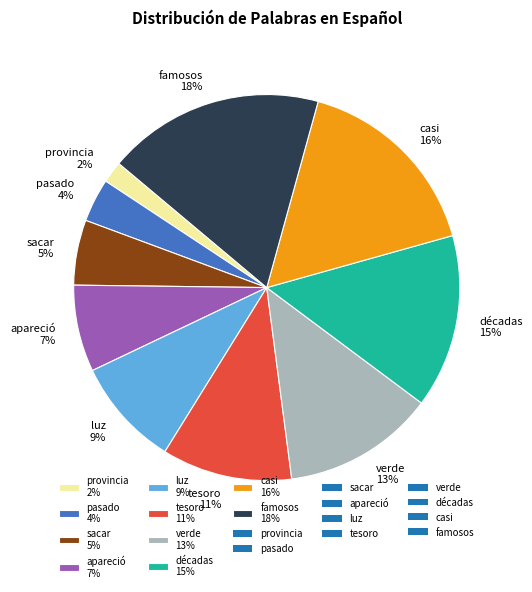

How many segments does this pie chart have?

10